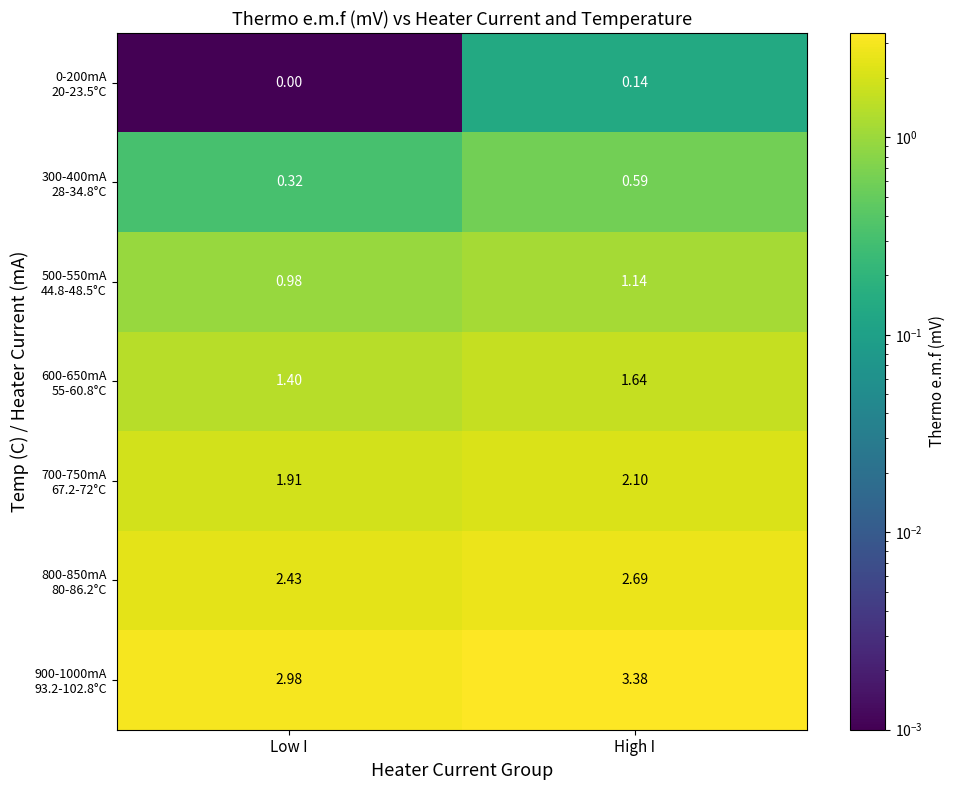

At which category does the chart reach its minimum across all series?

Low I